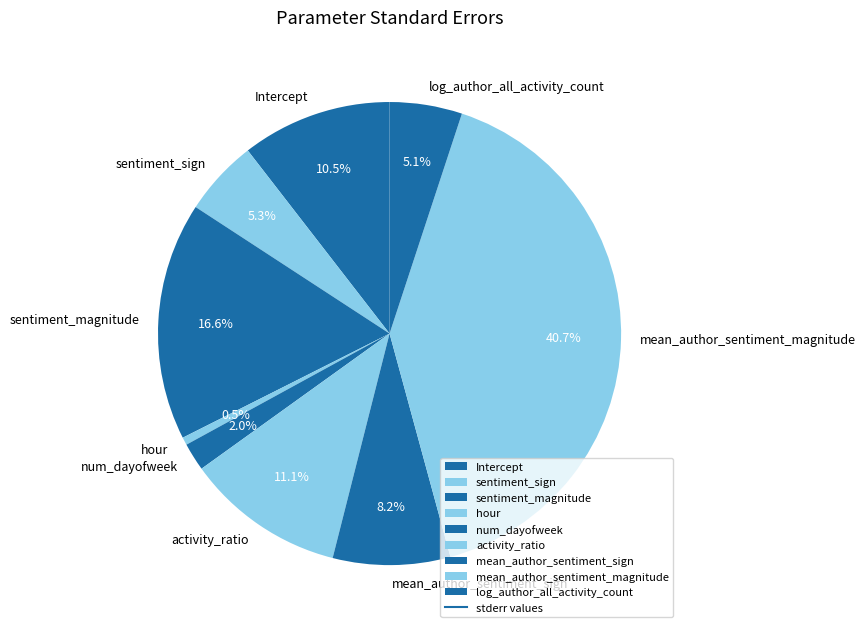

Count the number of slices in the pie.

9